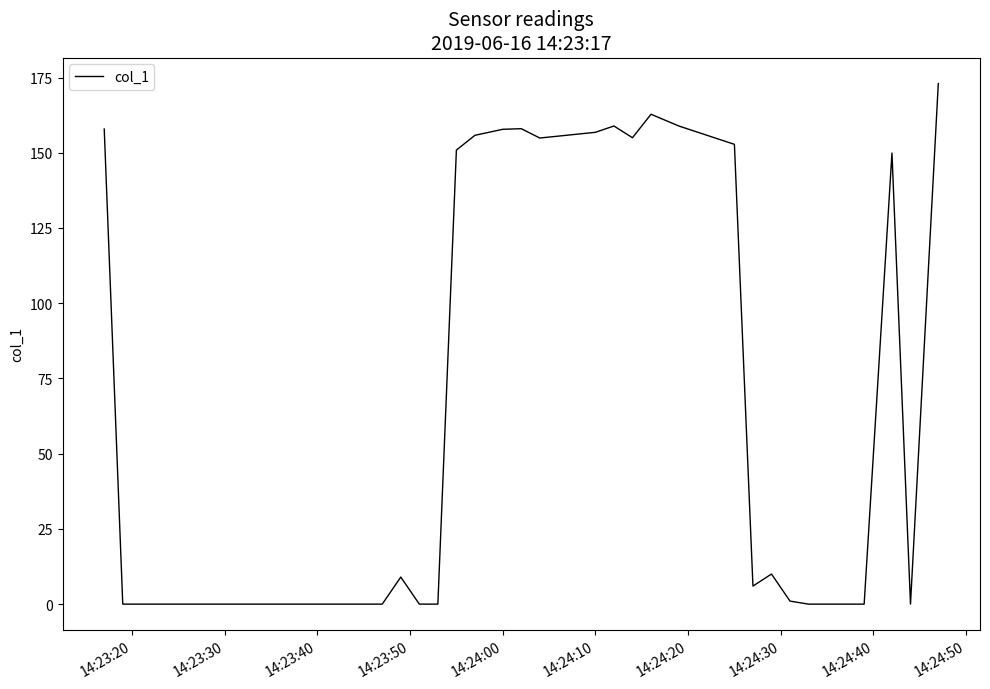

What is the difference between the second highest and minimum values?

162.8